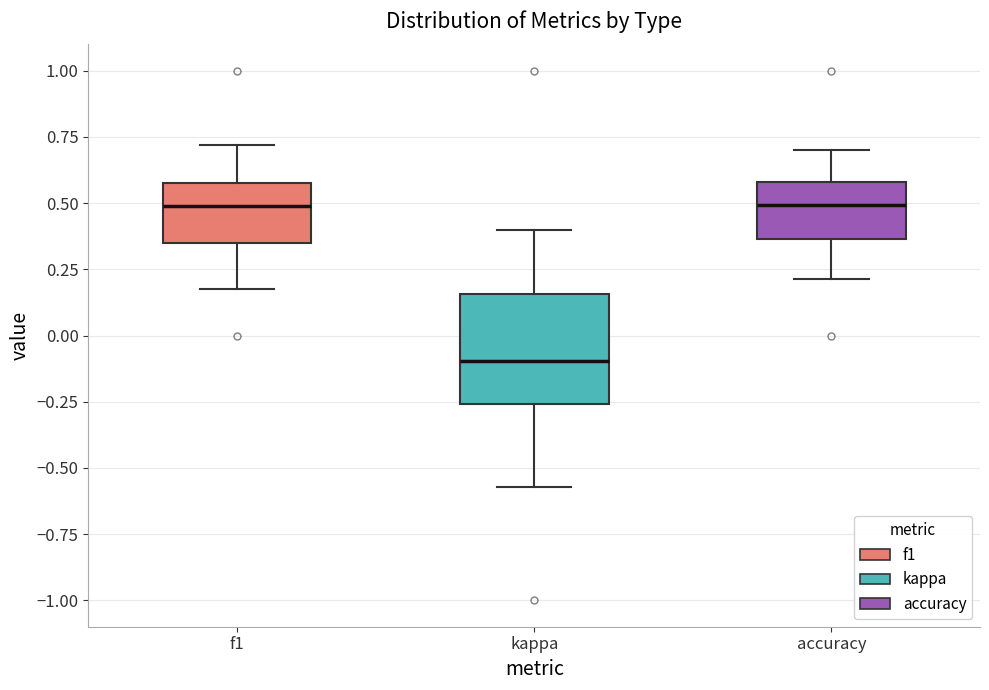

Comparing the boxes themselves (not the whiskers), which one is the tallest?

kappa